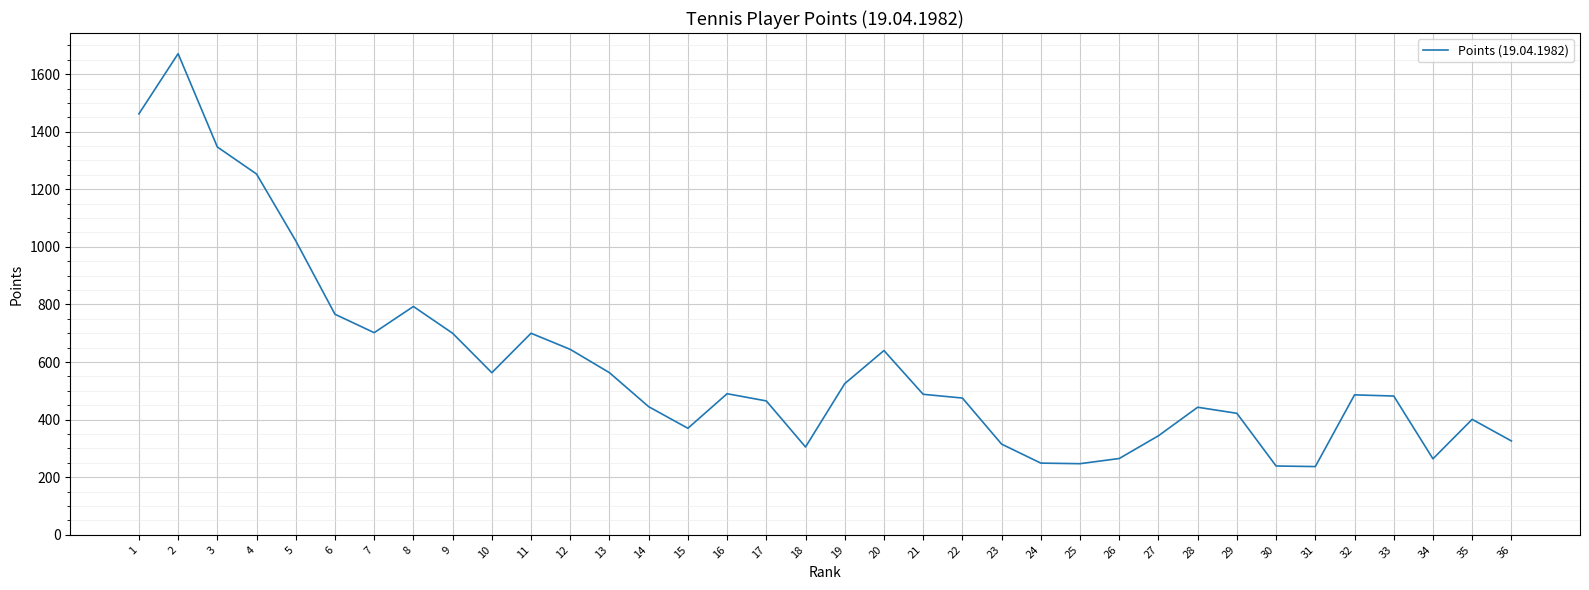

Where does the data first go above 486?

1